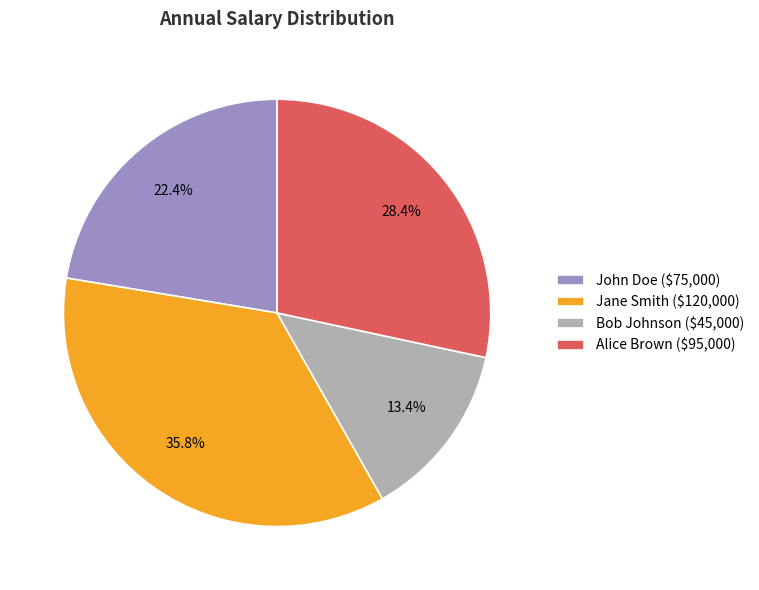

To the nearest percent, what is the difference between the Bob Johnson and John Doe slice percentages?

9%